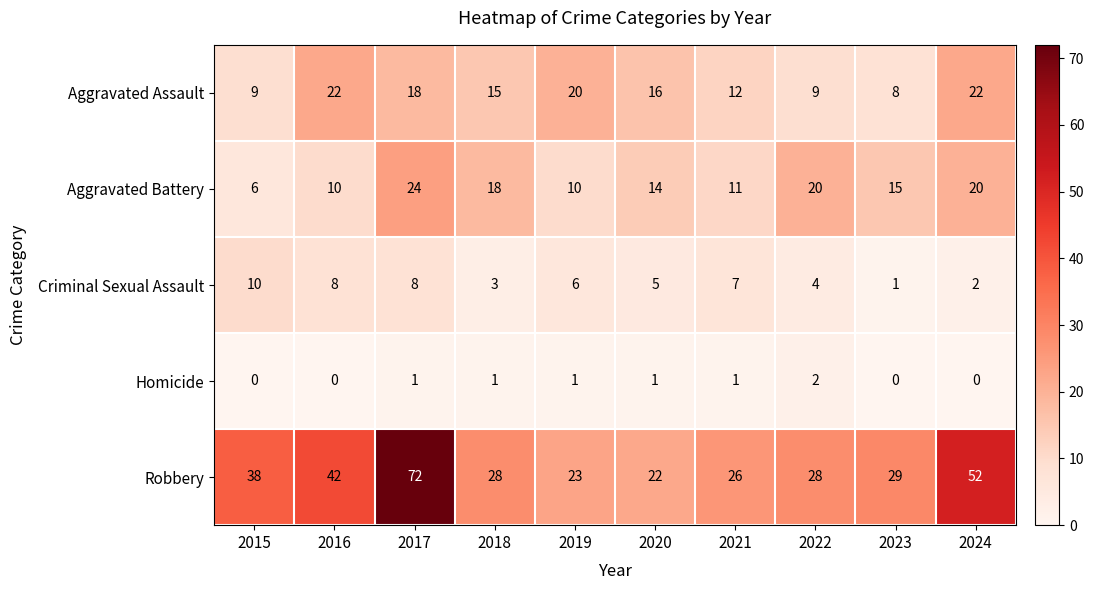

Where is Aggravated Battery nearest to the value 15?

2023